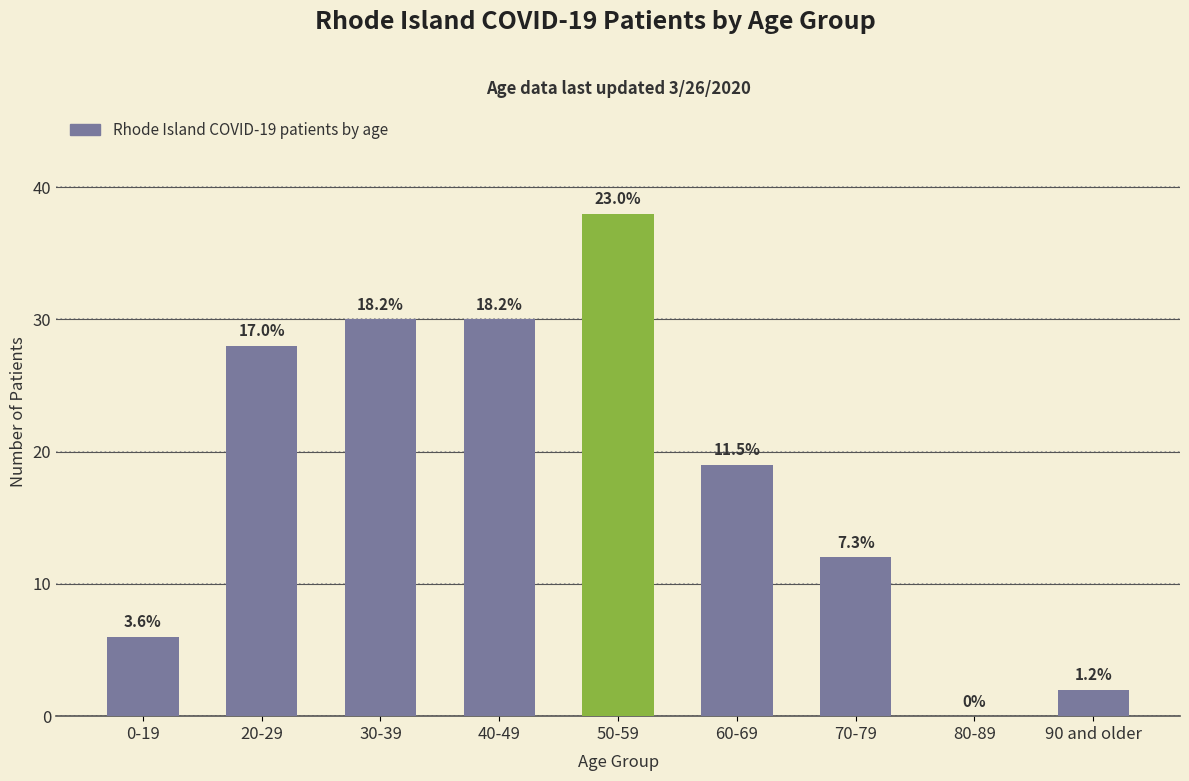

Reading right to left, list all the values displayed in this chart.

2	0	12	19	38	30	30	28	6